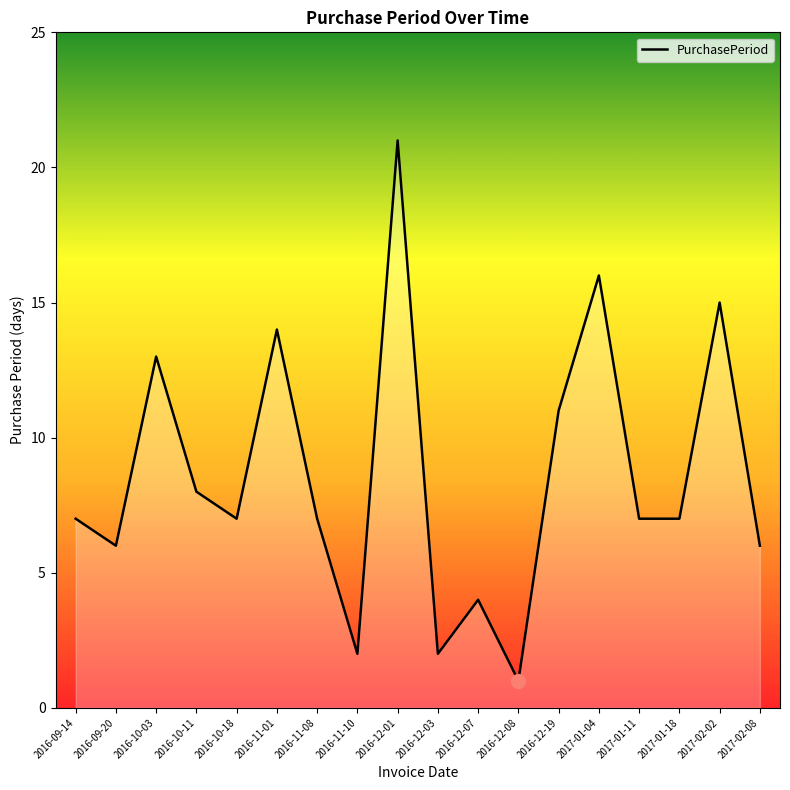

Between 2017-01-11 and 2016-11-10, which is larger?

2017-01-11